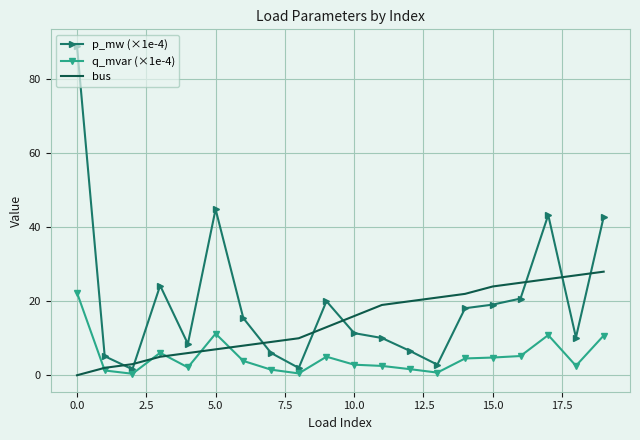

List the series in order of their peak value, lowest first.

q_mvar (×1e-4), bus, p_mw (×1e-4)